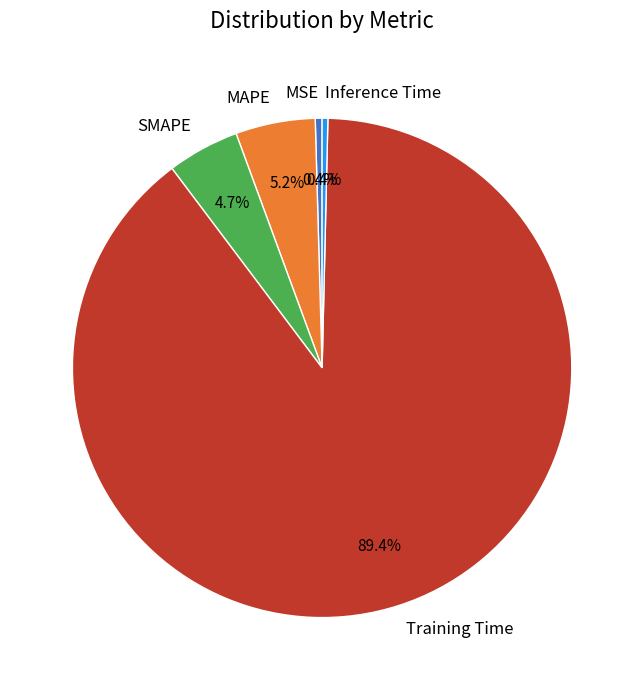

Which slice is the largest?

Training Time